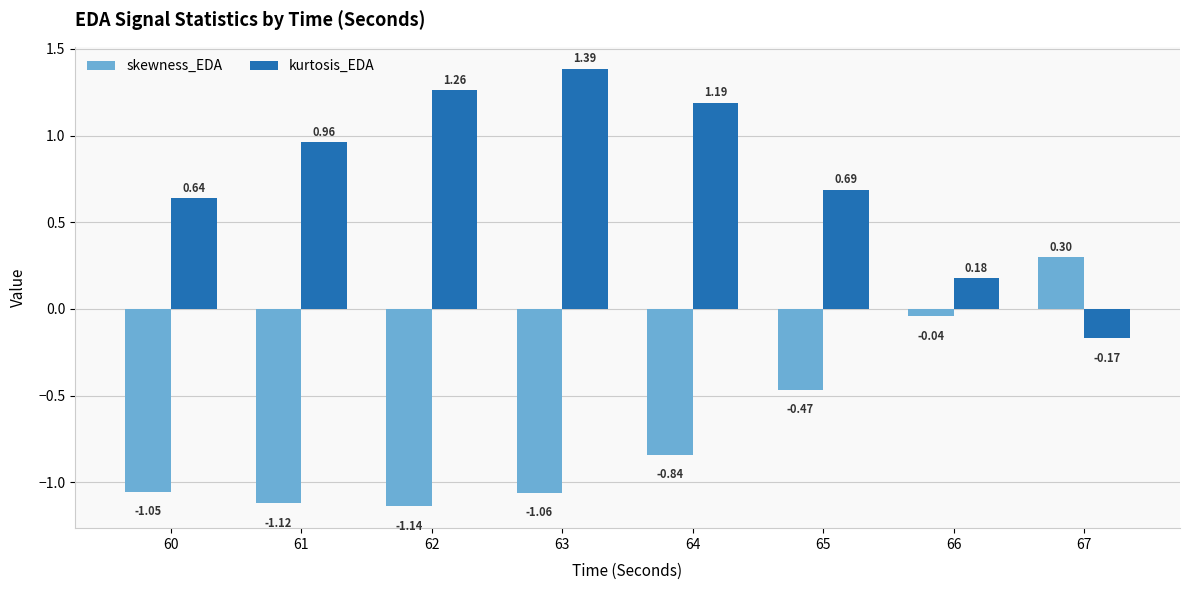

What is the difference between the second highest and second lowest values in the kurtosis_EDA series?

1.1